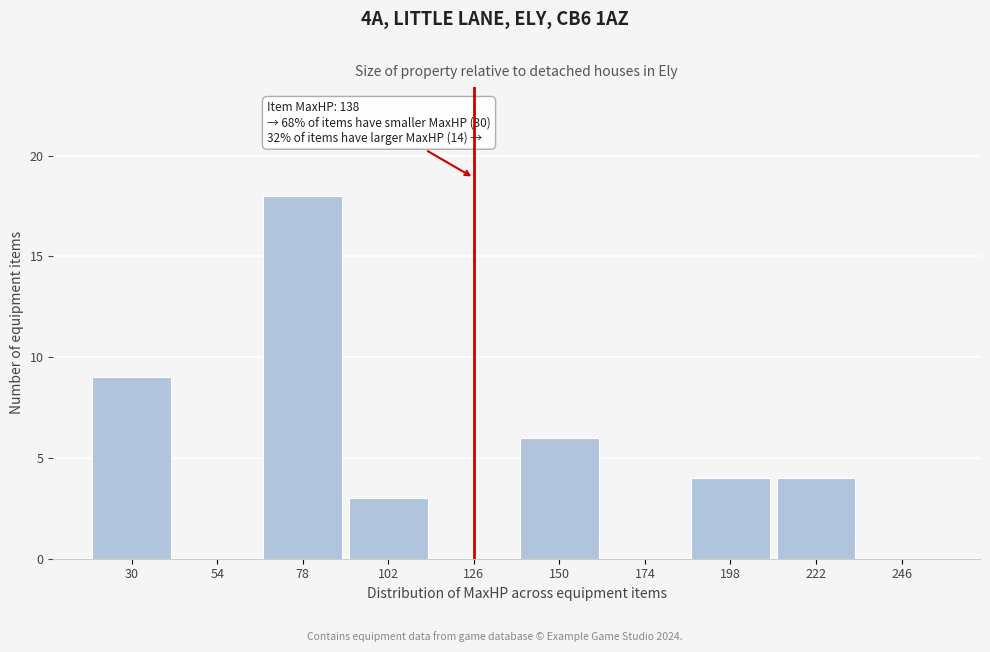

Reading left to right, extract all data points from this chart.

30=9	54=0	78=18	102=3	126=0	150=6	174=0	198=4	222=4	246=0